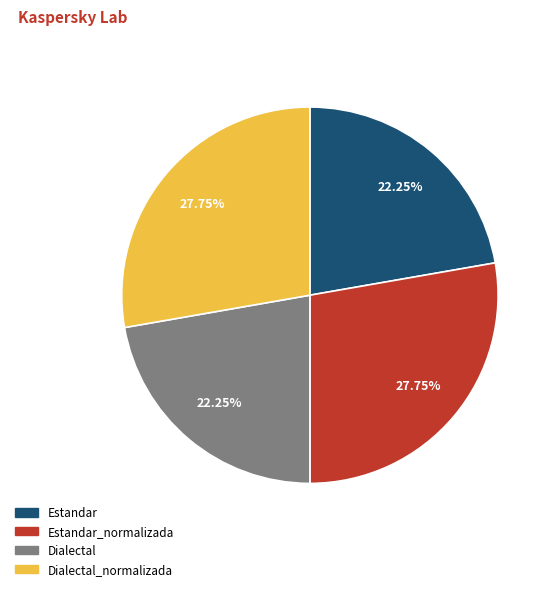

Is there a majority slice in this chart?

No